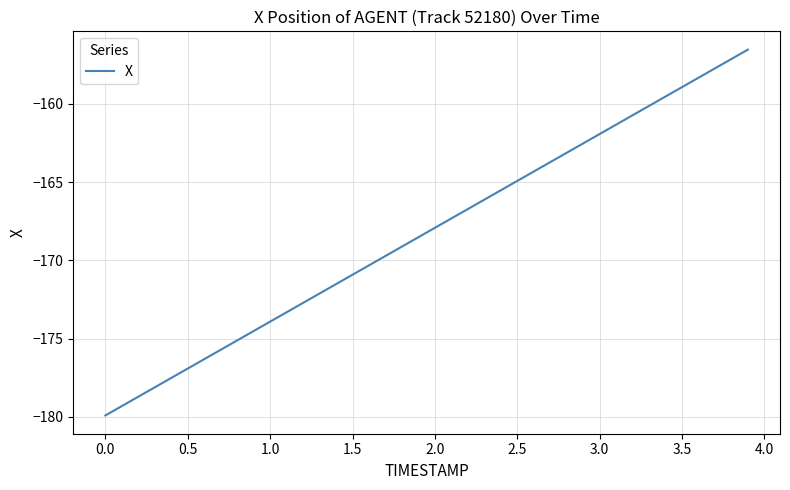

What is the maximum value shown in the chart?

-156.5